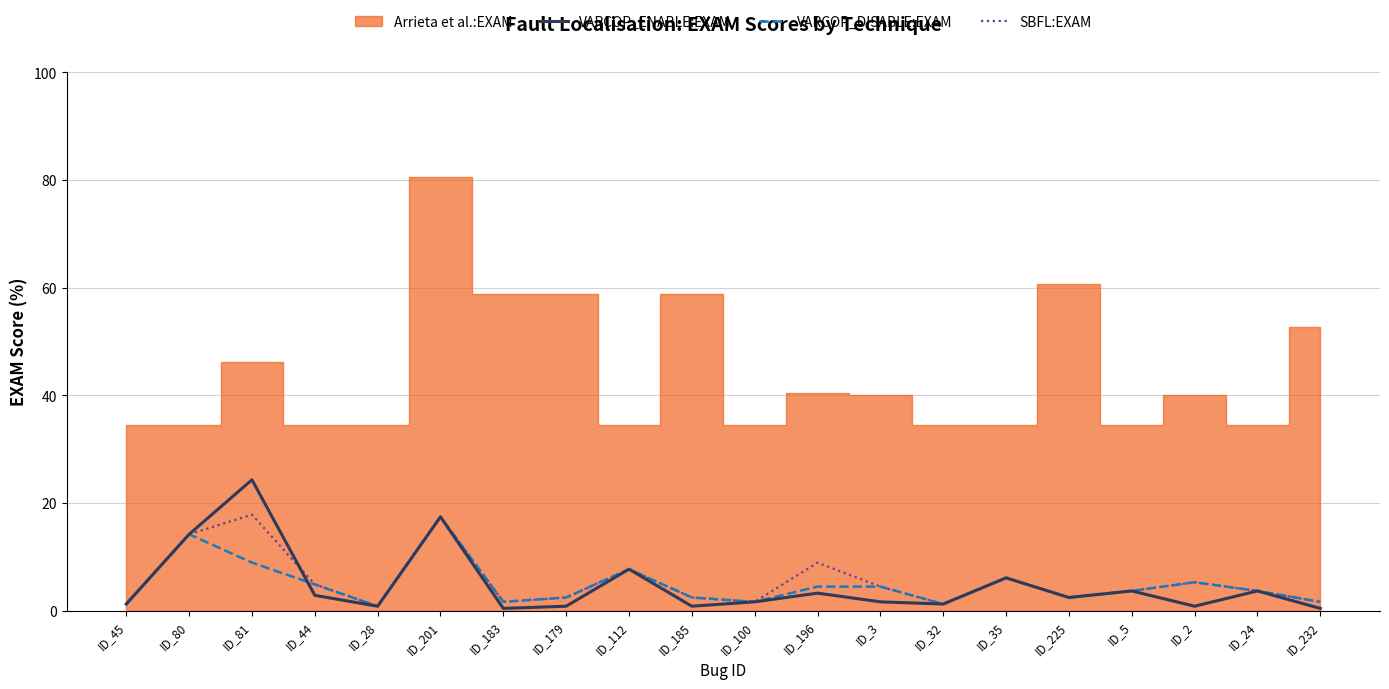

What is the difference between the second highest and second lowest values in the VARCOP_ENABLE:EXAM series?

17.0